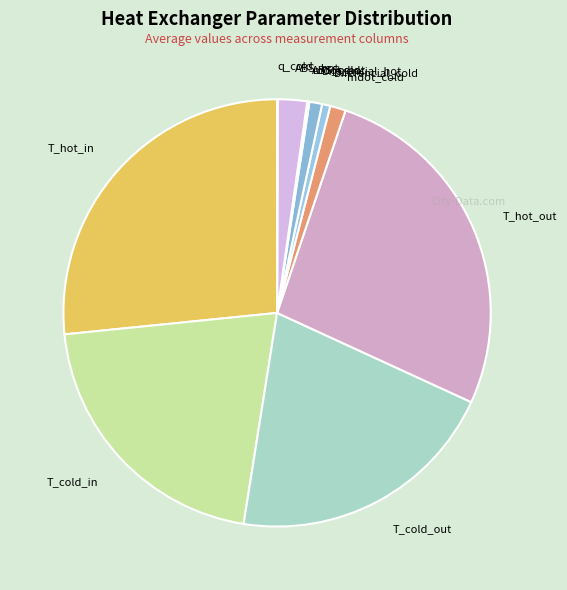

Is it true that T_cold_in is 21% of the pie?

True